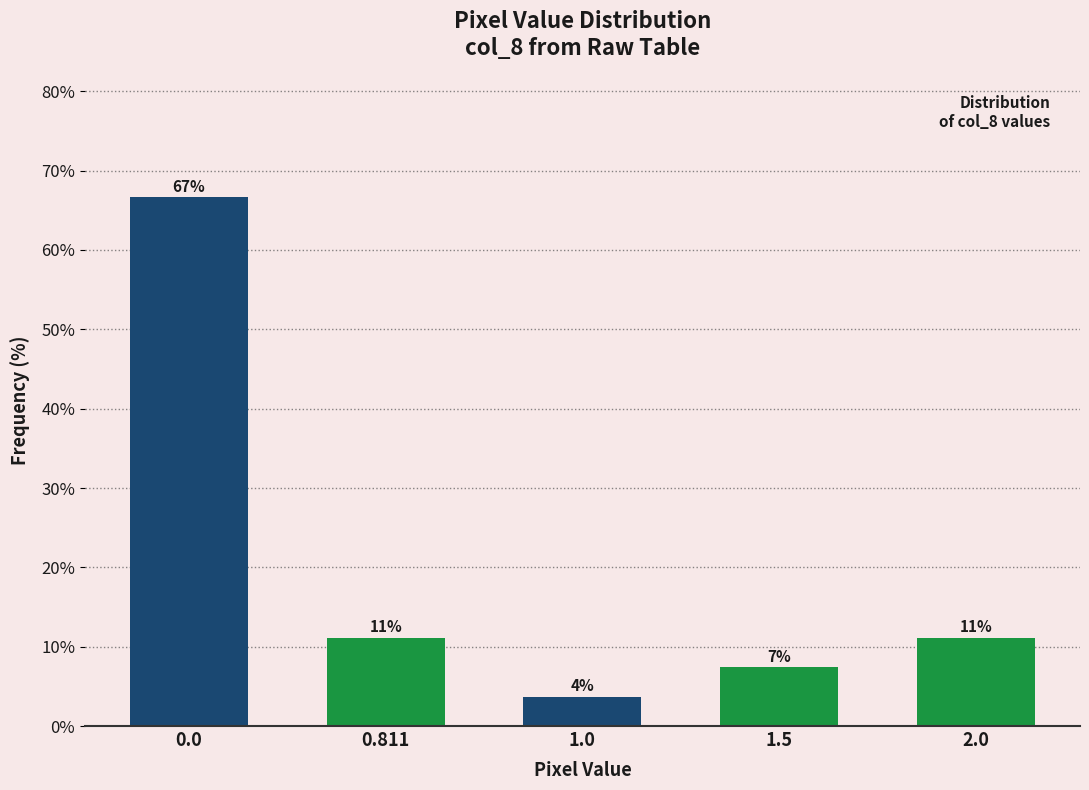

Are the bars horizontal?

No